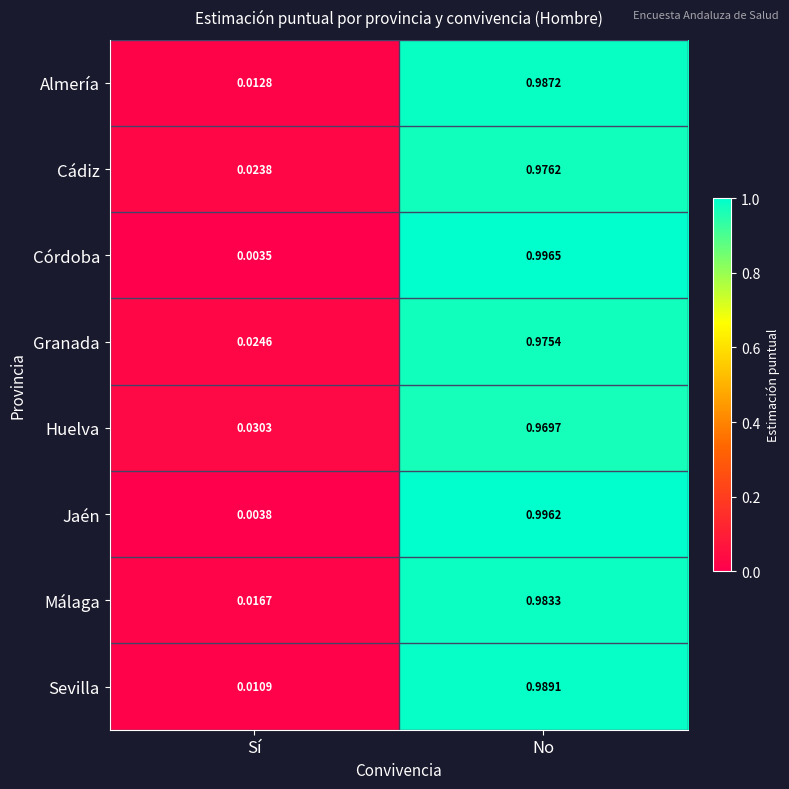

At which category is the sum across all series the highest?

No